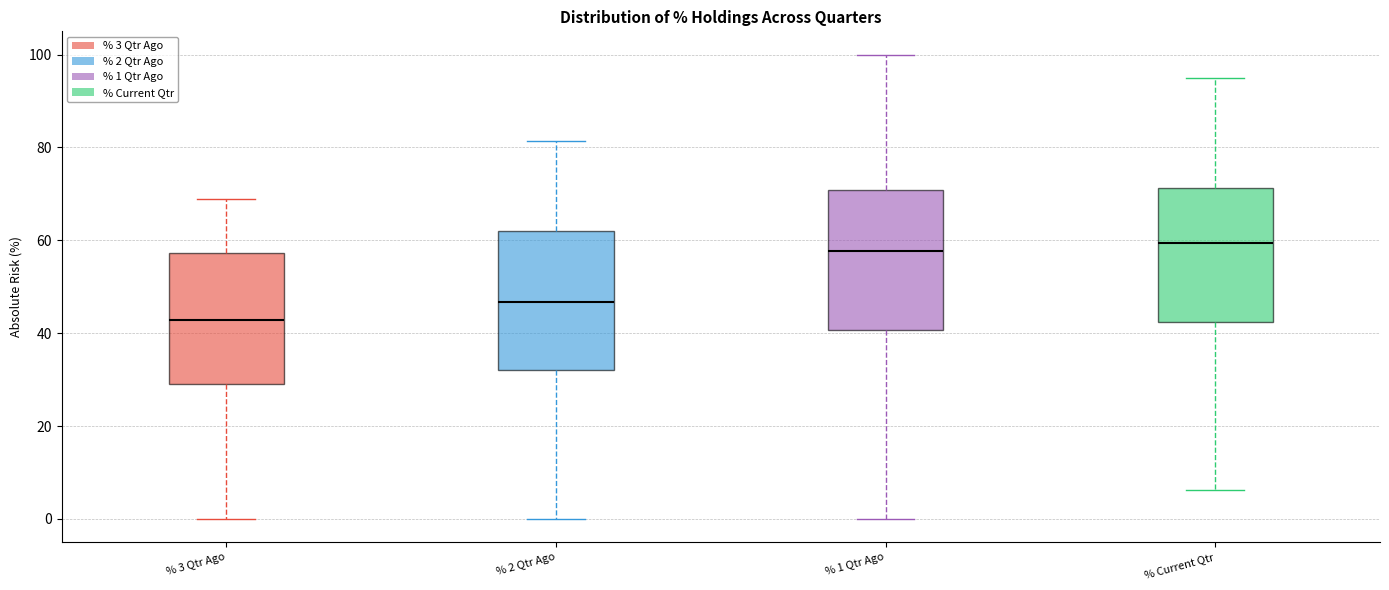

Reading left to right, transcribe this box plot: for each box, give where its median line is, the range the box spans, and where its two whiskers end, as read against the y-axis. The values are not printed on the chart, so give them approximately, as read against the axis.

% 3 Qtr Ago: median 42, box 30 to 58, whiskers 0 to 68
% 2 Qtr Ago: median 46, box 32 to 62, whiskers 0 to 82
% 1 Qtr Ago: median 58, box 40 to 70, whiskers 0 to 100
% Current Qtr: median 60, box 42 to 72, whiskers 6 to 96